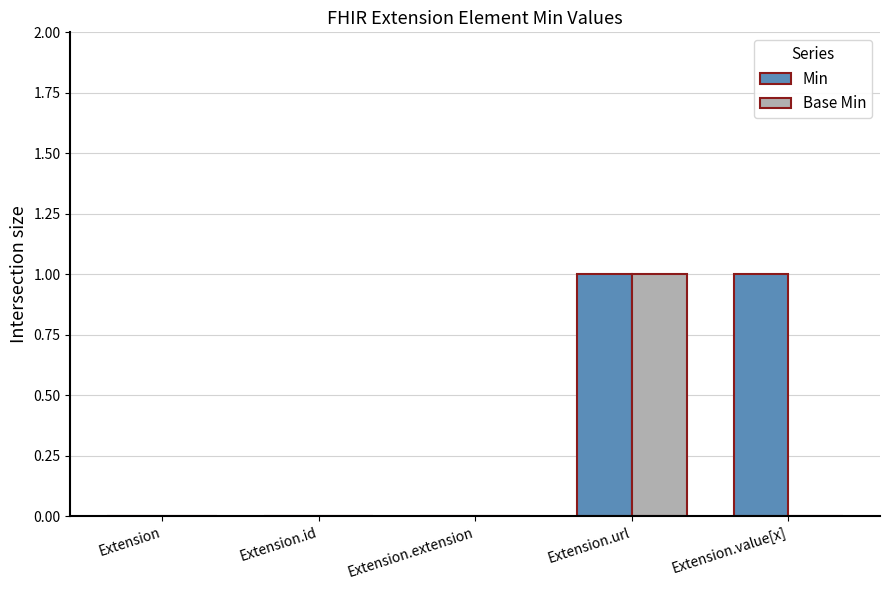

Between Extension.extension and Extension.value[x], which series saw the biggest shift?

Min